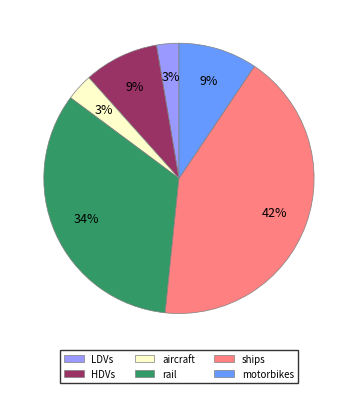

To the nearest percent, what is the average slice percentage?

17%